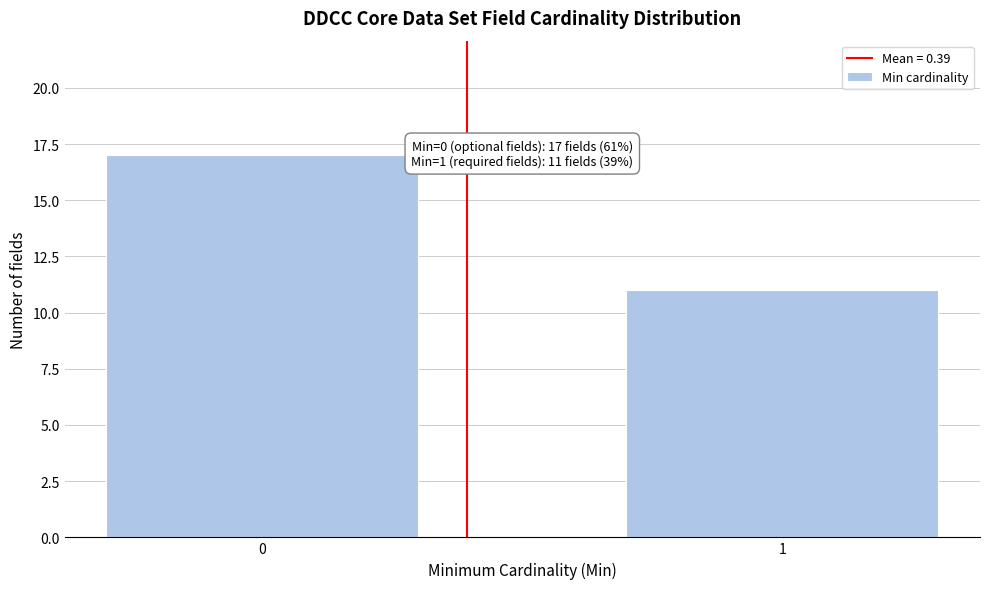

Reading right to left, what are all the values shown in this chart?

1=11	0=17